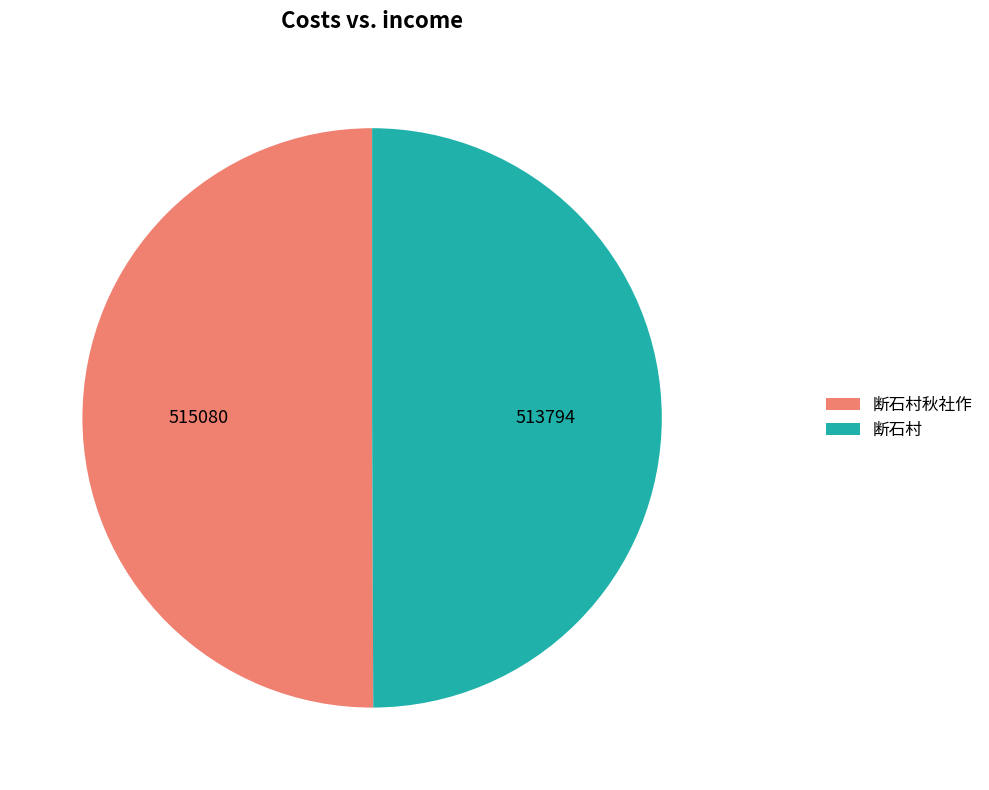

What is the ratio of the value at 断石村秋社作 to the value at 断石村?

1.0